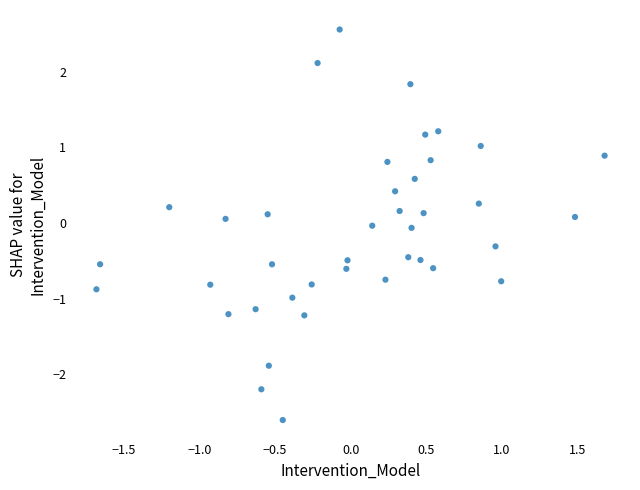

What is the range of Y values (max minus min)?

5.2